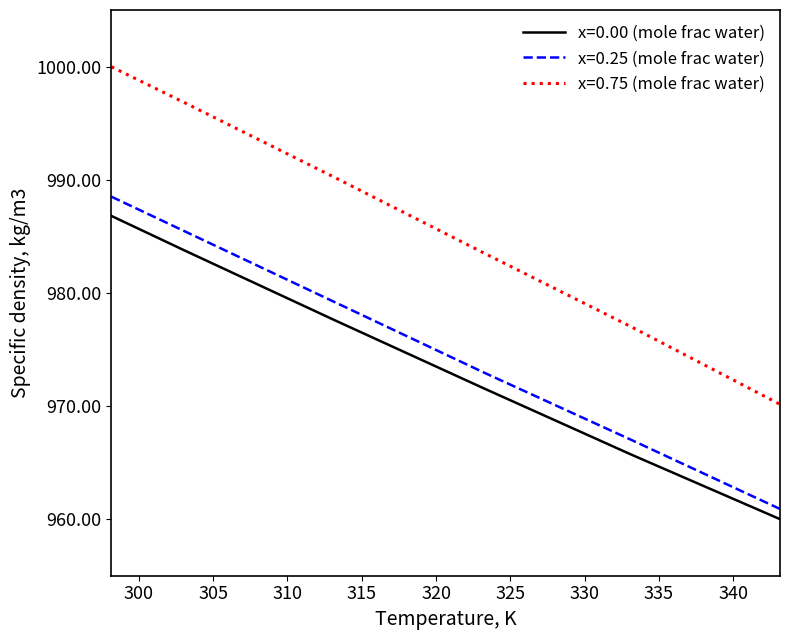

What is the greatest value displayed?

1000.0